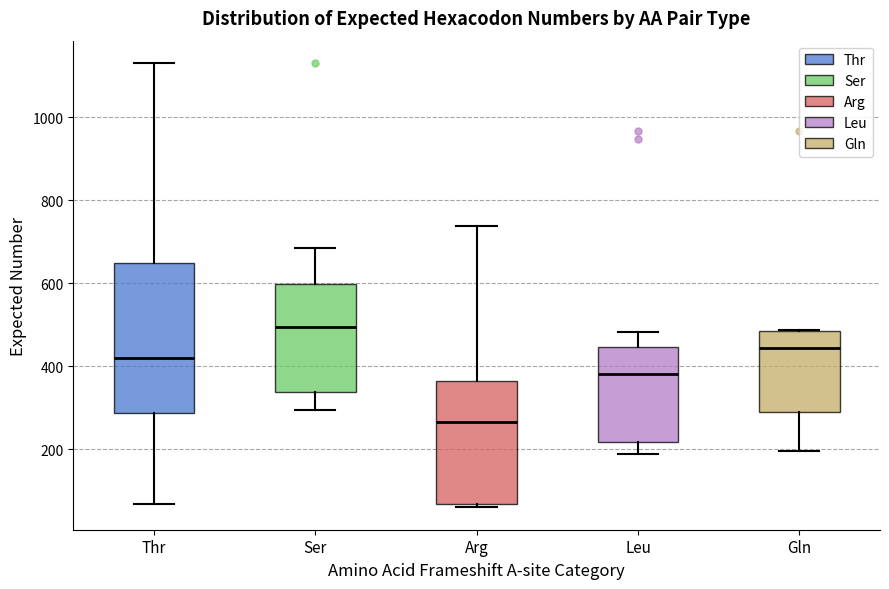

Which box has the highest median line?

Ser